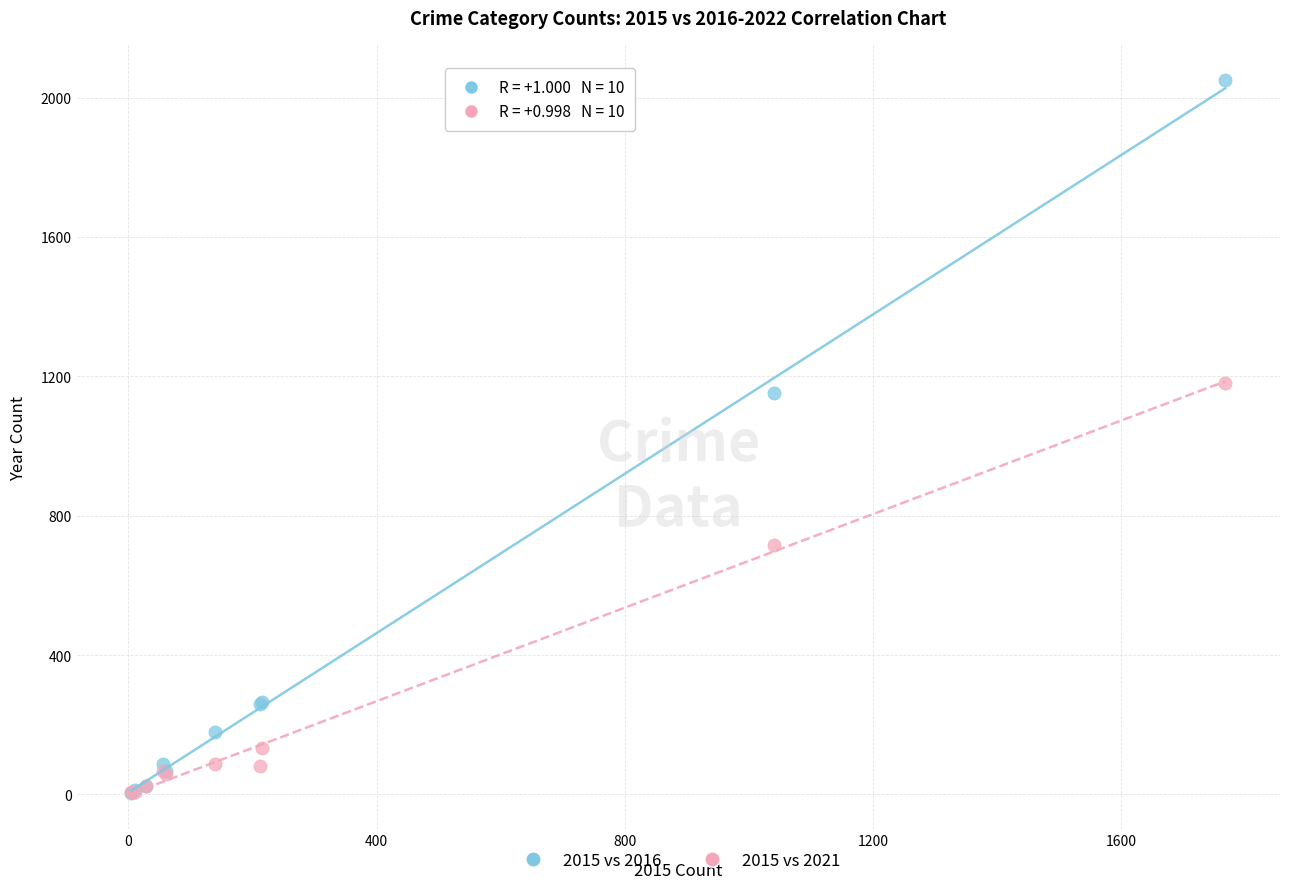

Which series has the largest Y range (max minus min)?

2015 vs 2016